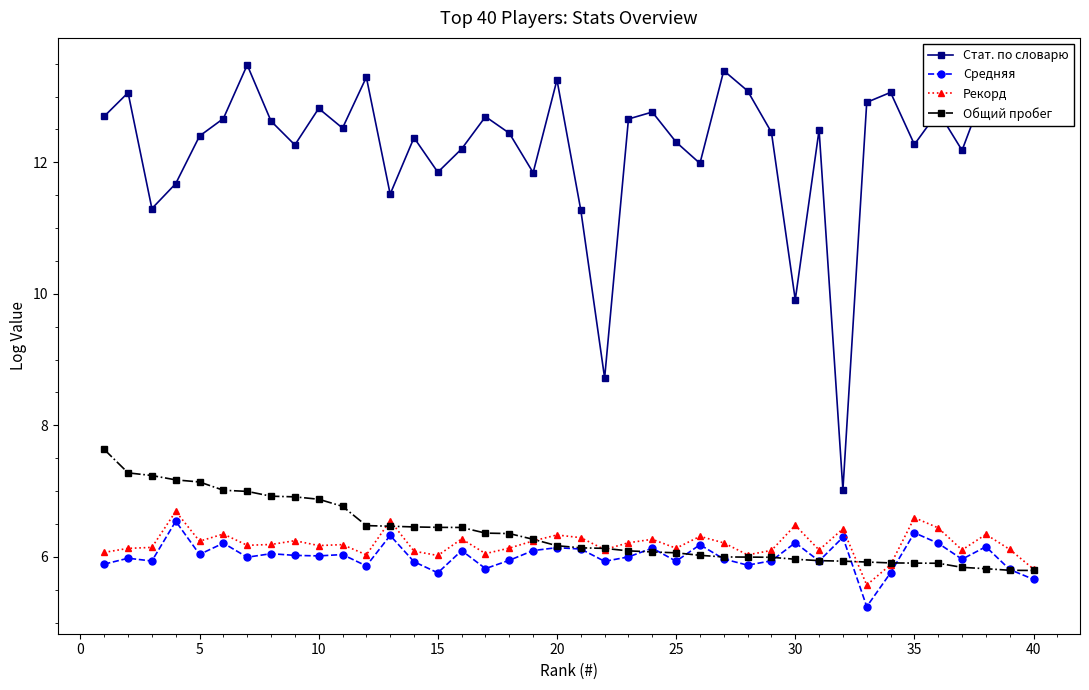

True or false: Средняя and Стат. по словарю cross at least once.

False